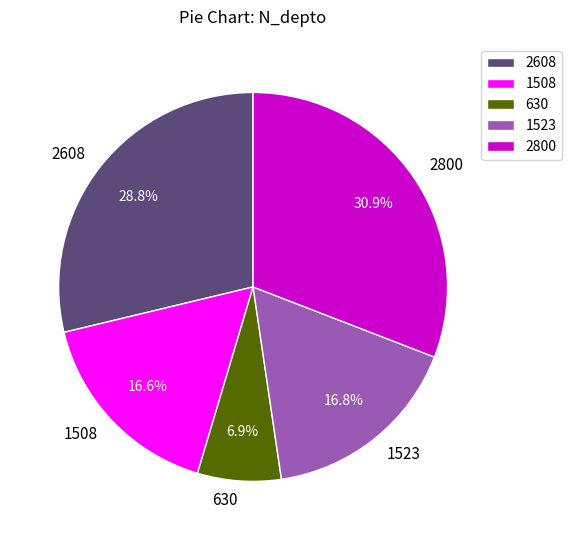

Is there a majority slice in this chart?

No